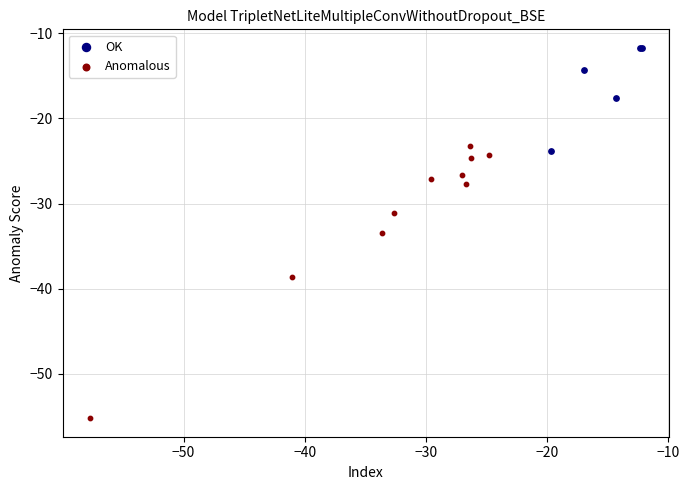

What are all the series names shown in the legend?

OK, Anomalous